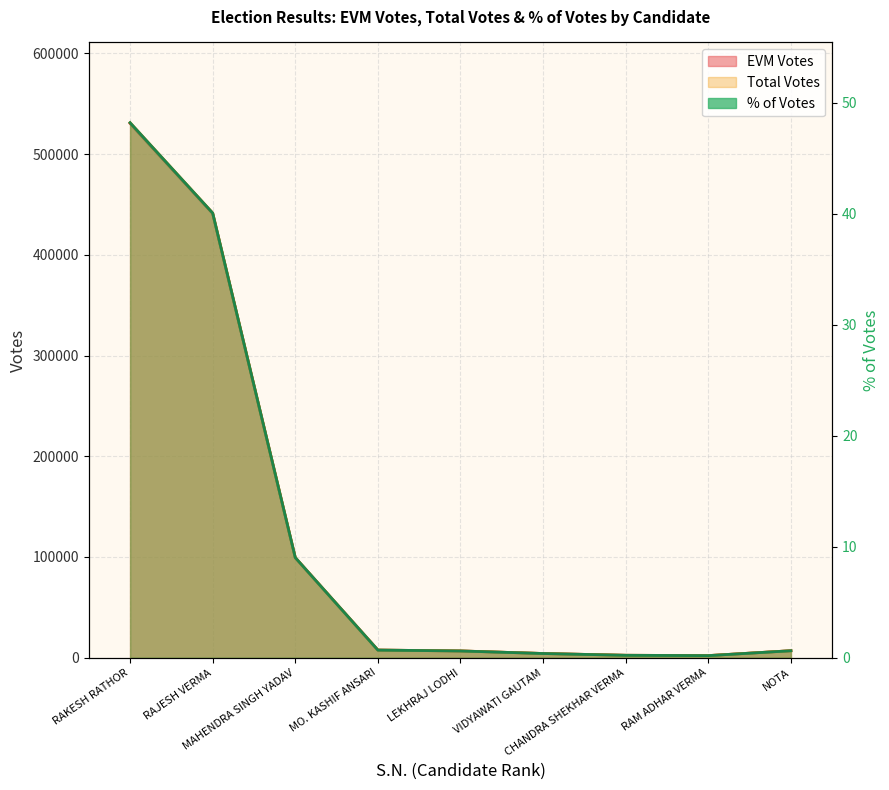

True or false: % of Votes and EVM Votes intersect in this chart.

False